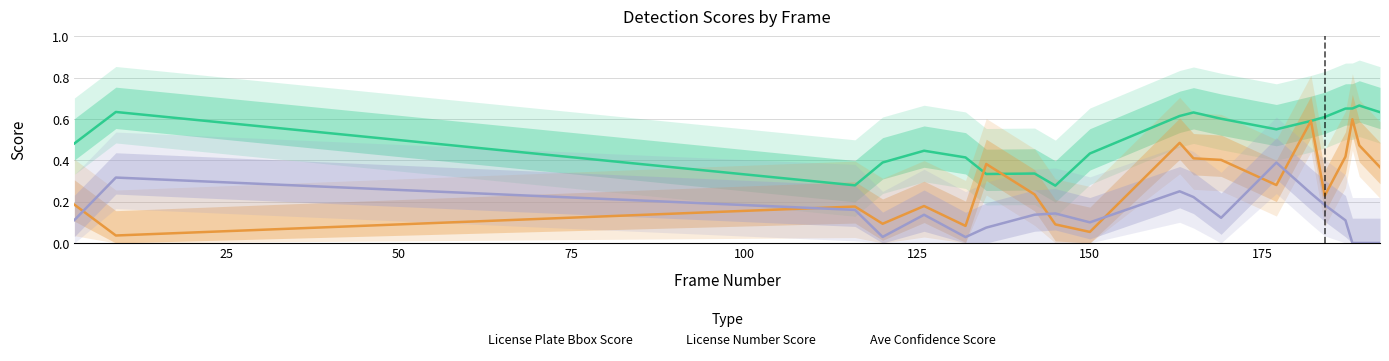

Count the number of categories in the chart.

20